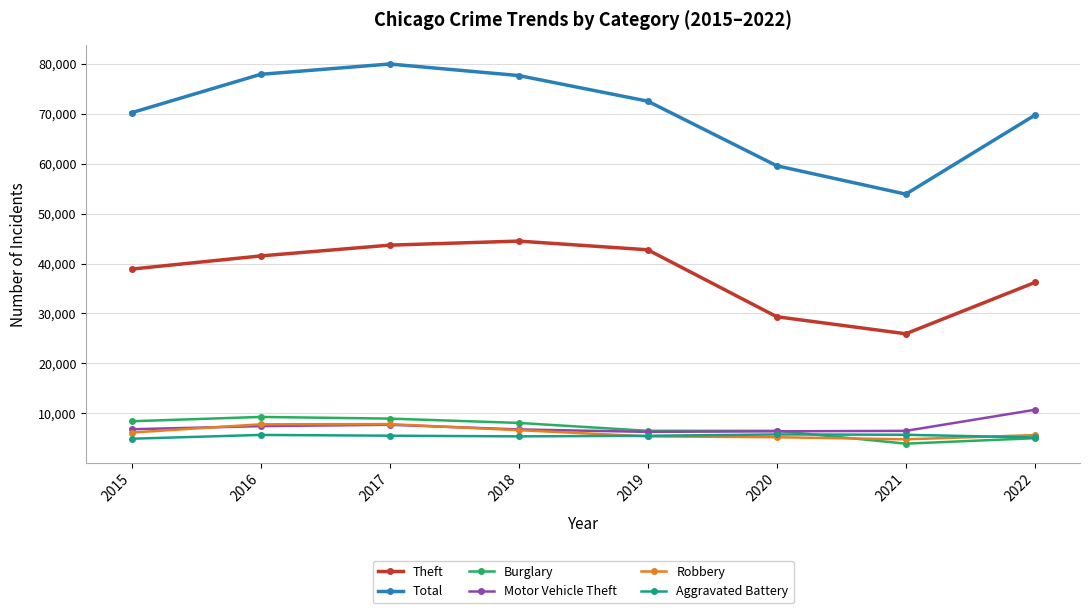

Between 2016 and 2020, which series saw the biggest shift?

Total